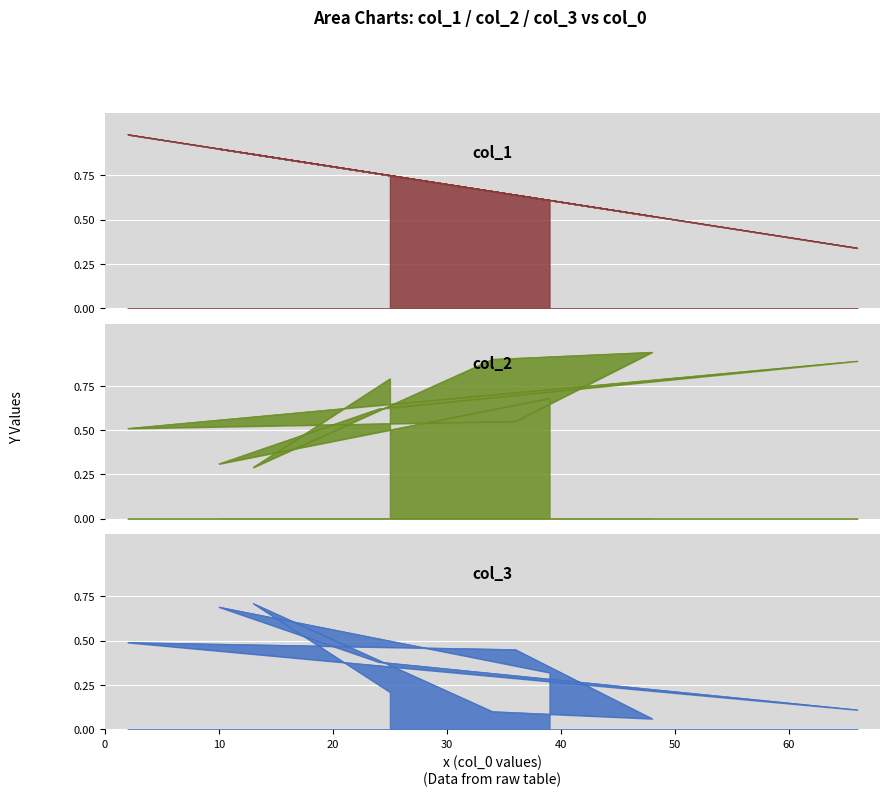

The col_3 series shows 36 at 9. True or false?

False